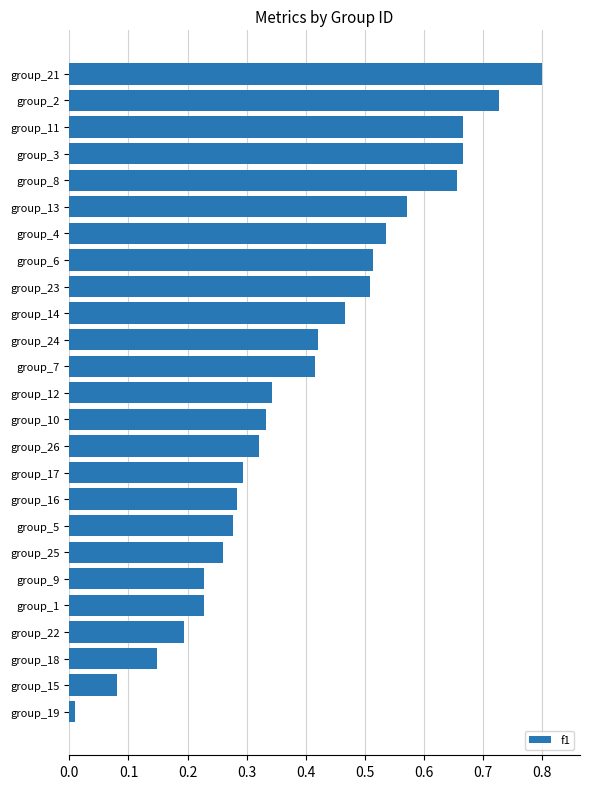

Is it true that the value at group_24 is 0.6?

False